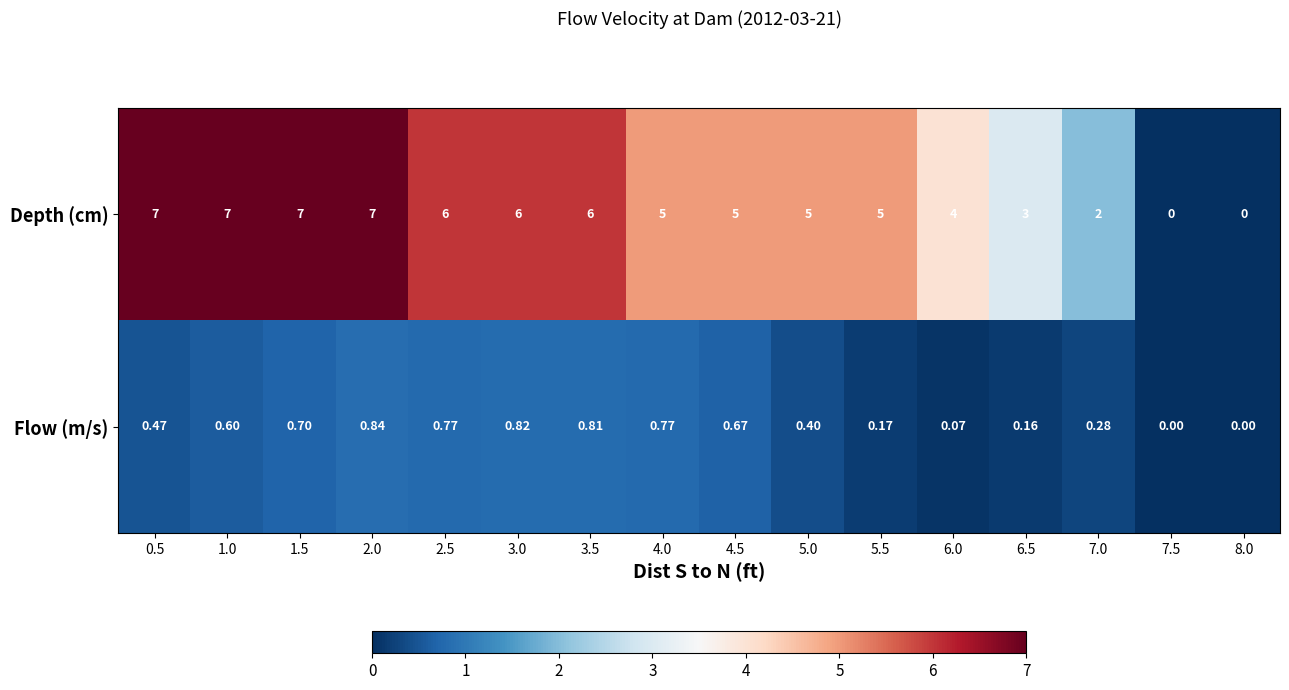

How many data points does each series have?

16